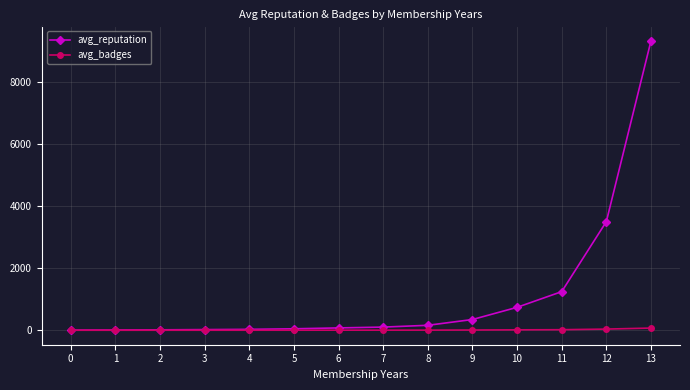

Count the number of categories in the chart.

14